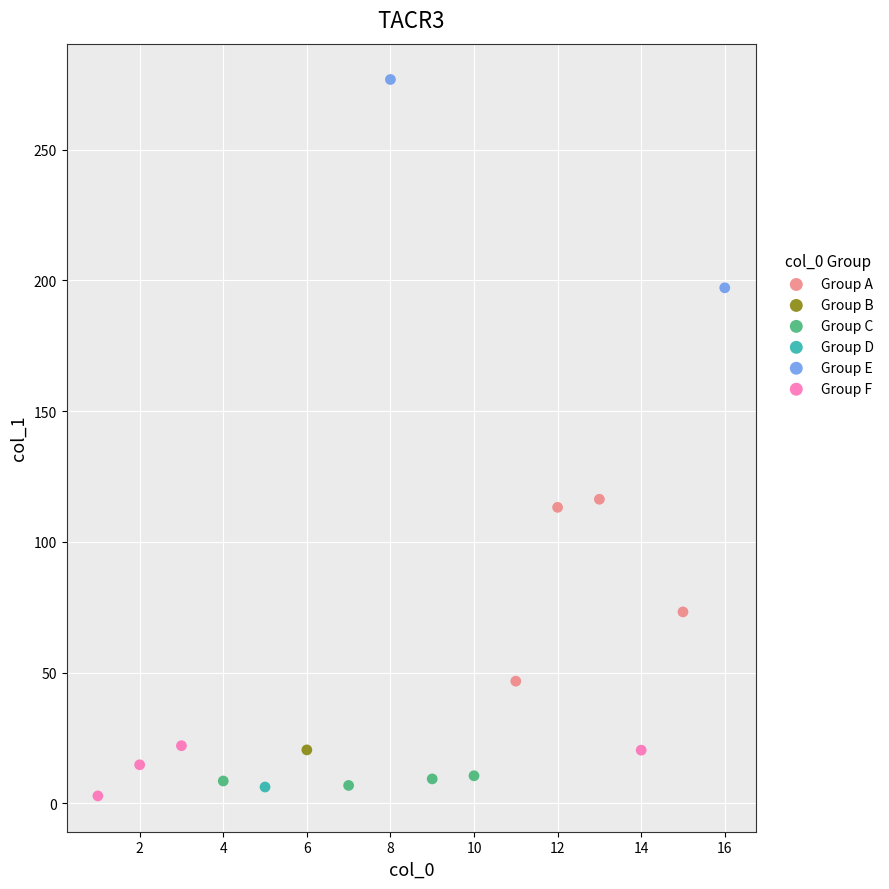

What are all the series names shown in the legend?

Group A, Group B, Group C, Group D, Group E, Group F